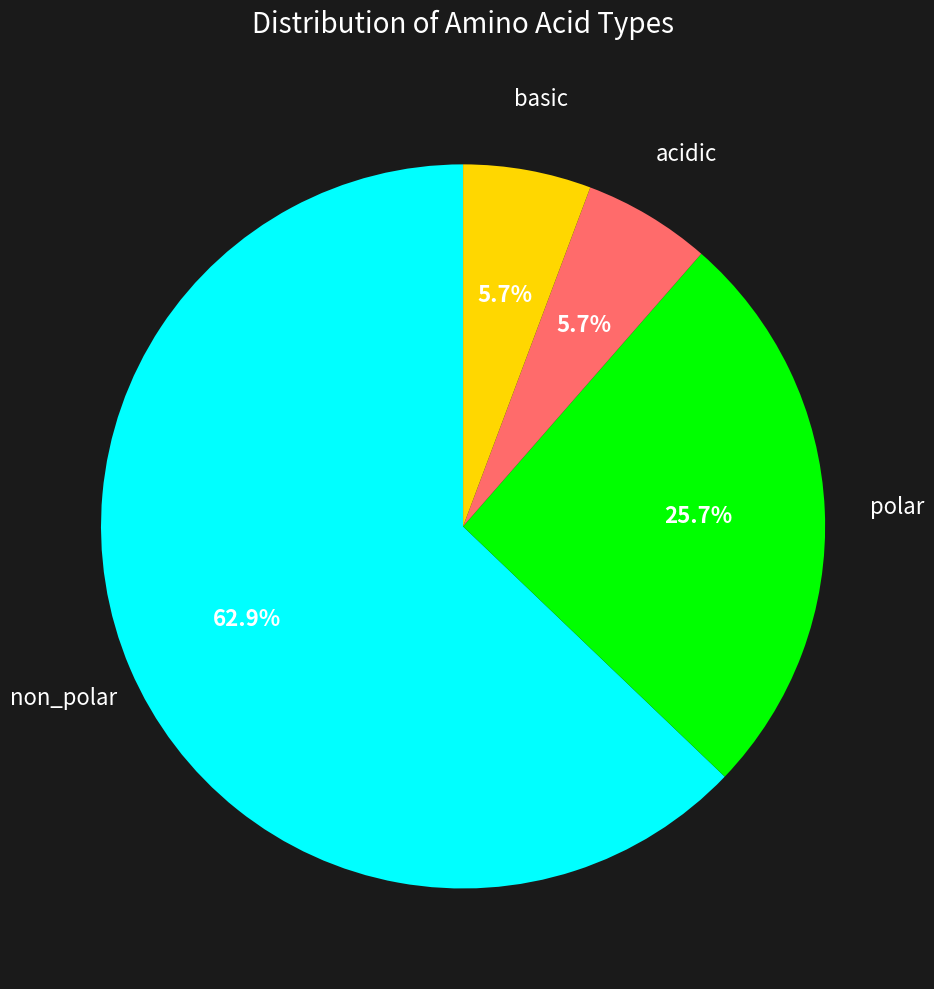

Does any single category account for the majority?

Yes